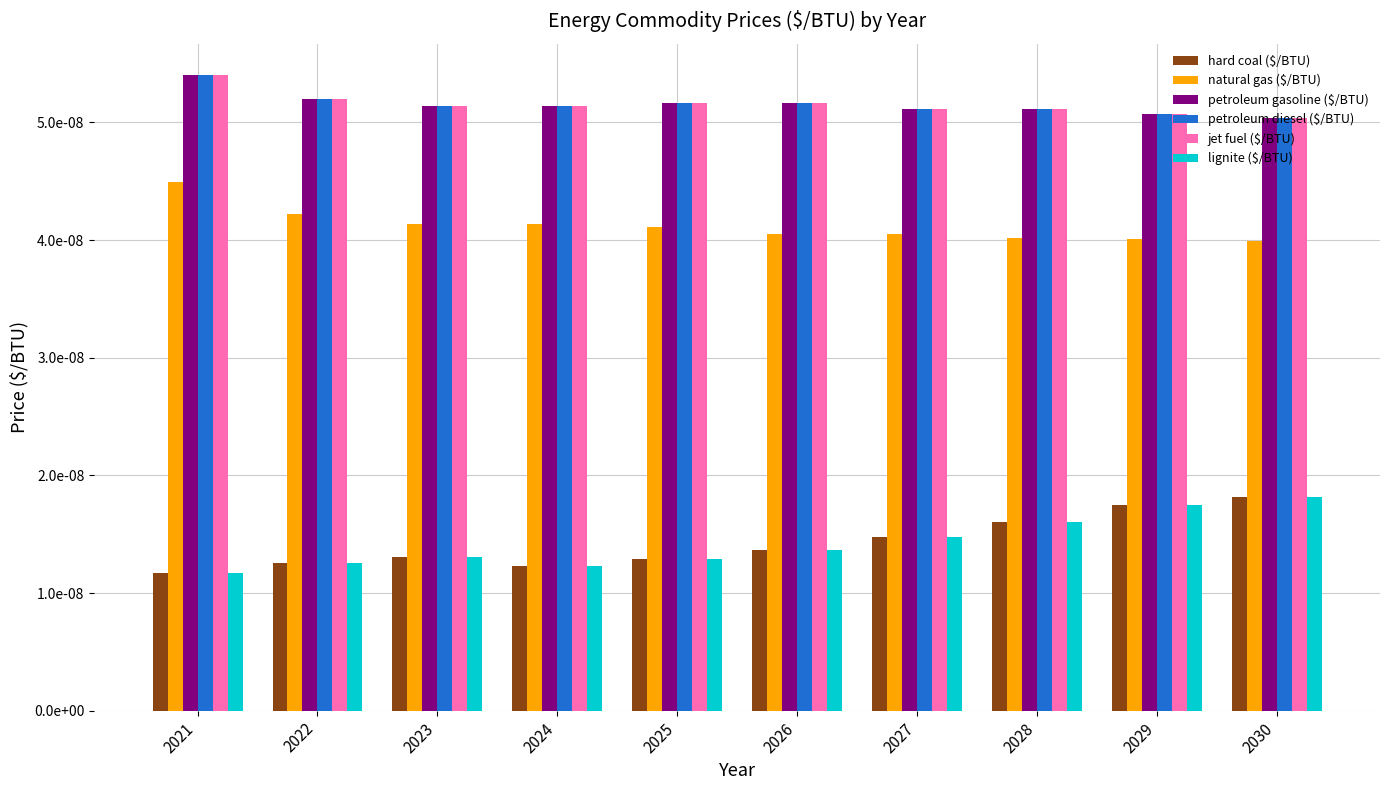

Does the chart contain stacked bars?

No